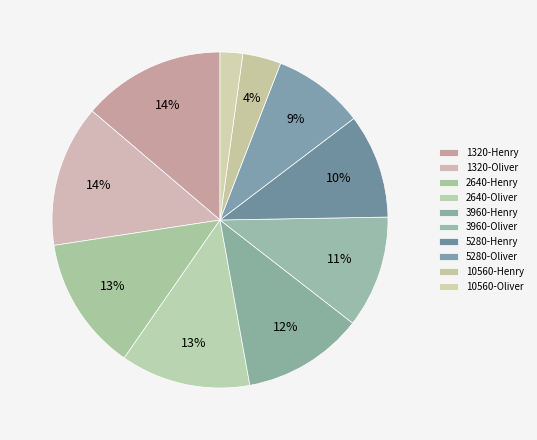

To the nearest percent, what is the difference between the largest and smallest slice percentages?

12%